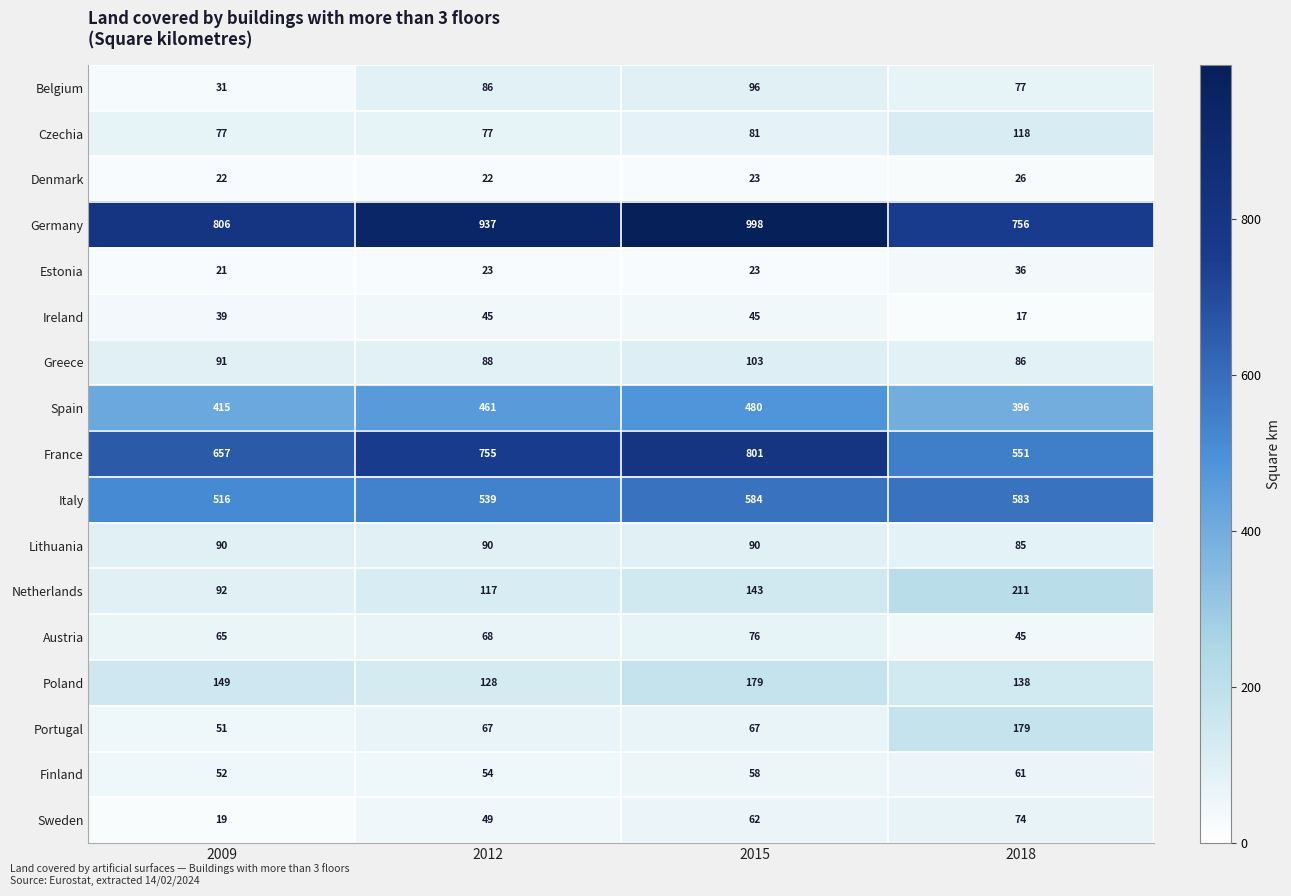

Rank the series at 2009 from lowest to highest value.

Sweden, Estonia, Denmark, Belgium, Ireland, Portugal, Finland, Austria, Czechia, Lithuania, Greece, Netherlands, Poland, Spain, Italy, France, Germany